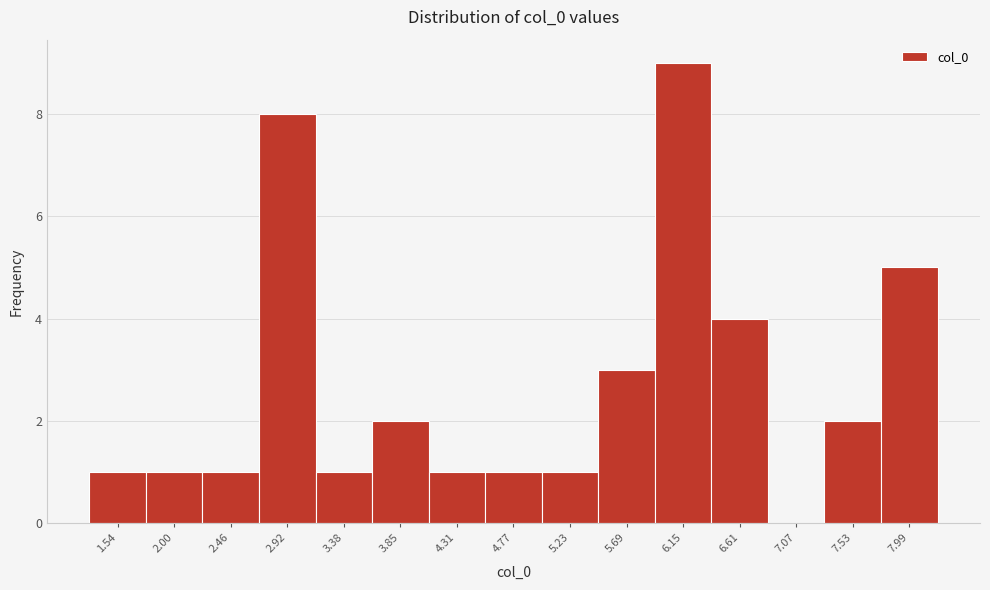

How tall is the bar that spans 4.10 to 4.55 on the x-axis? Neither the bar edges nor the heights are printed on the chart, so give them approximately, as read against the axes.

1